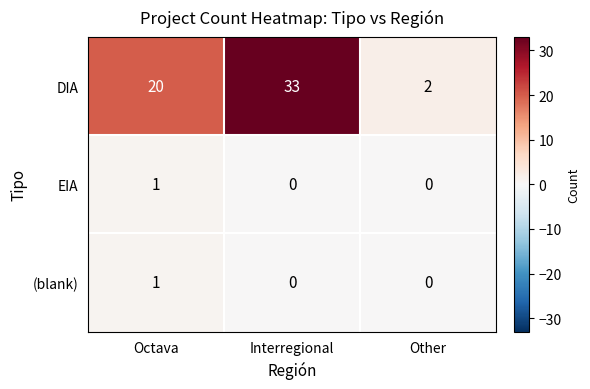

List the labels in order of DIA value, largest first.

Interregional, Octava, Other